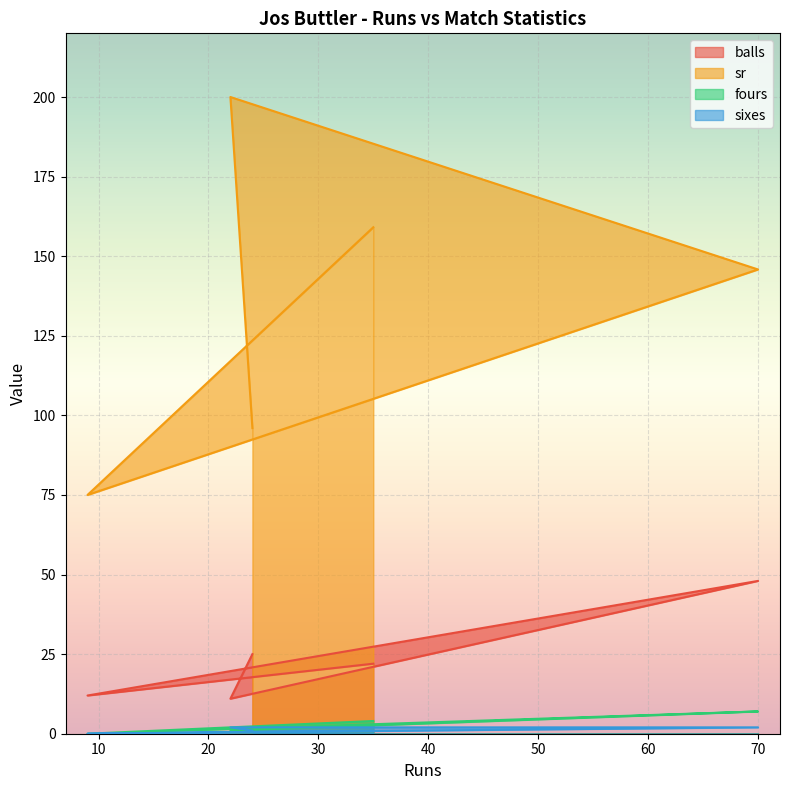

At 35, list the series in order from largest to smallest.

sr, balls, fours, sixes